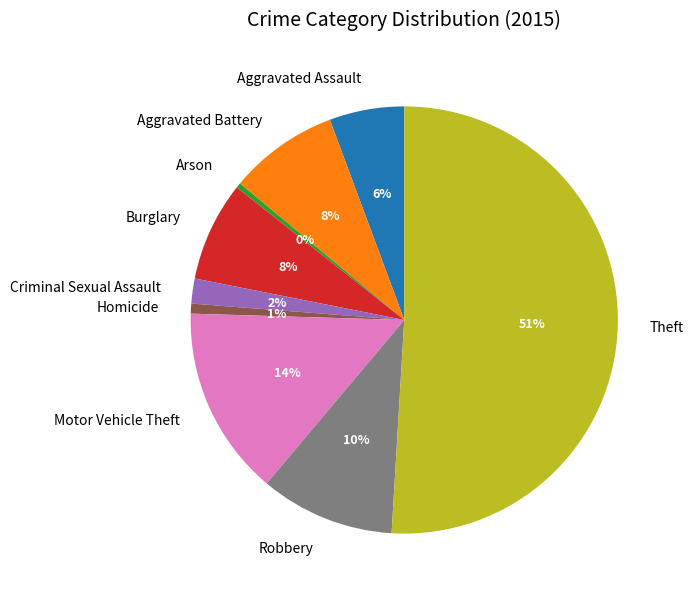

Does Aggravated Assault represent more than half of the total?

No